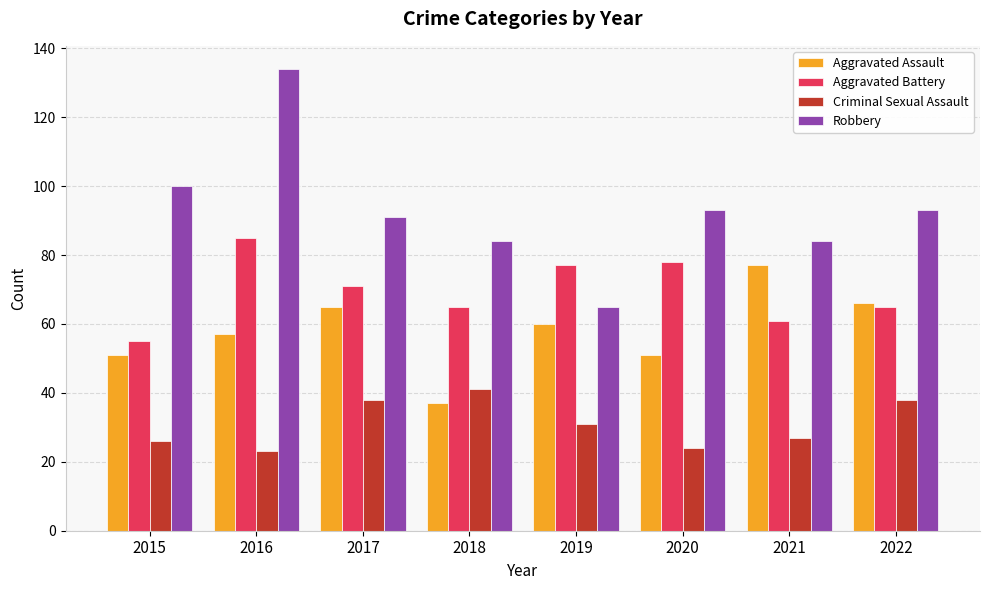

Which series has the largest range (max minus min)?

Robbery